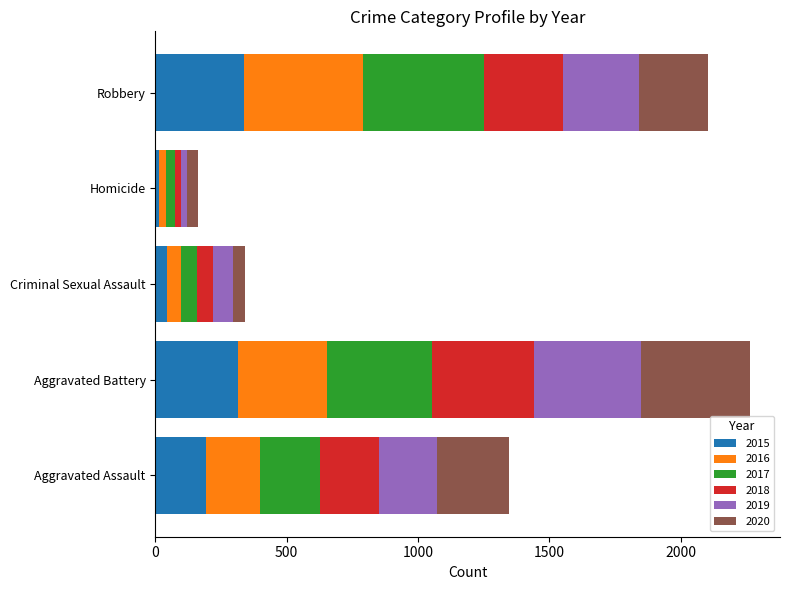

What is the average value of the 2015 series?

182